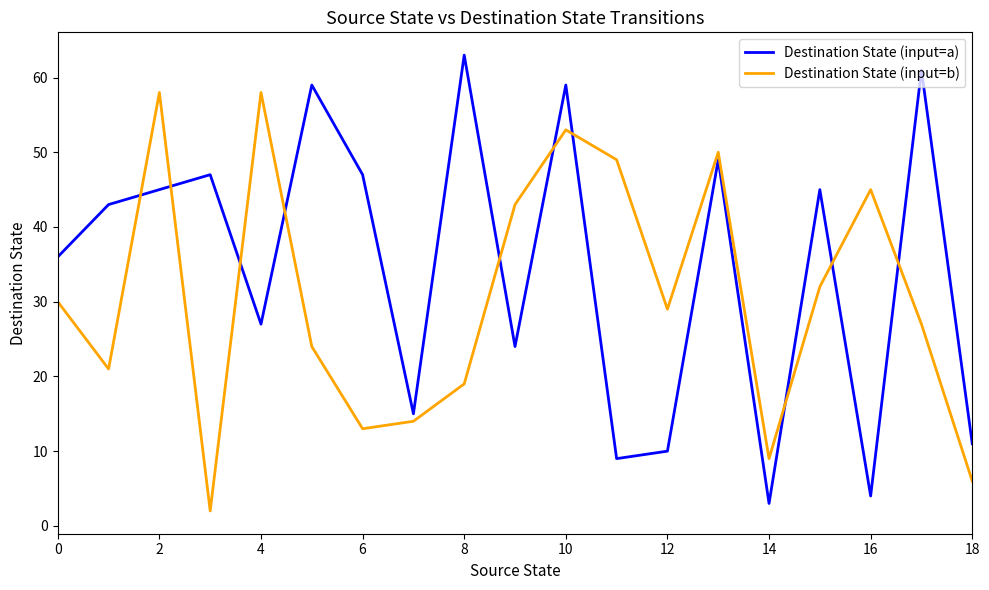

Reading left to right, transcribe all the data shown in this chart.

Destination State (input=a): 36	43	45	47	27	59	47	15	63	24	59	9	10	49	3	45	4	61	11
Destination State (input=b): 30	21	58	2	58	24	13	14	19	43	53	49	29	50	9	32	45	27	6